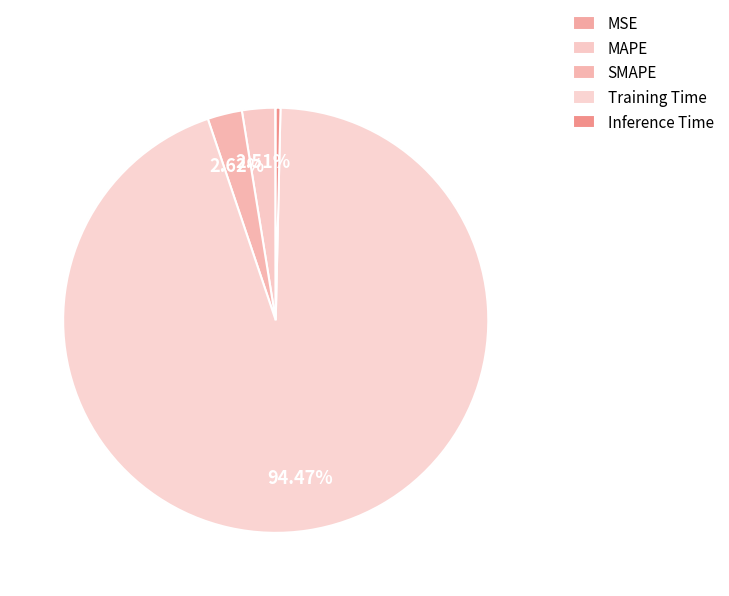

To the nearest percent, what portion does Training Time represent?

94%